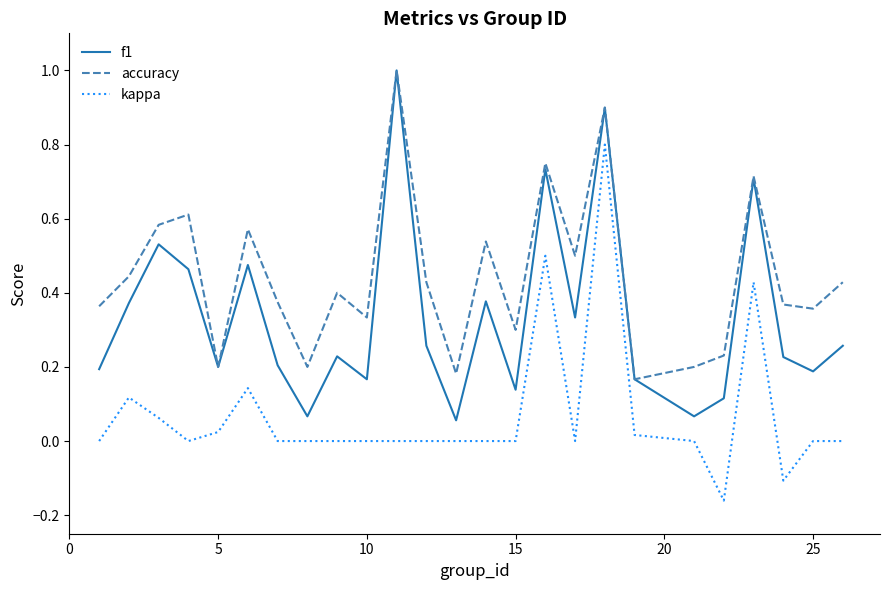

What is the maximum value shown in the chart?

1.0